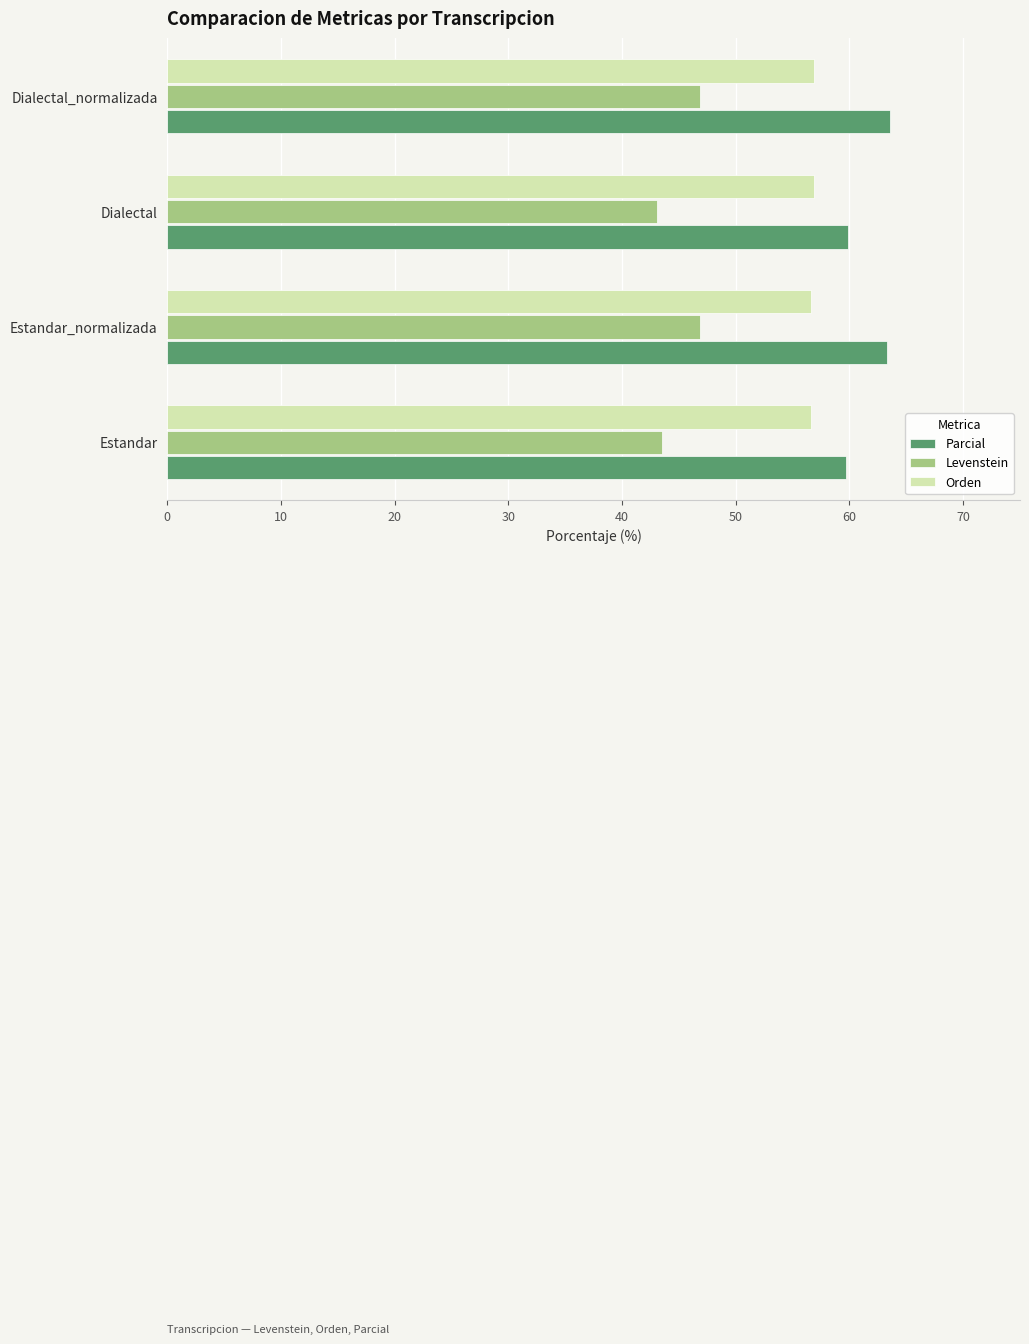

How many data points in Parcial are less than 63?

2